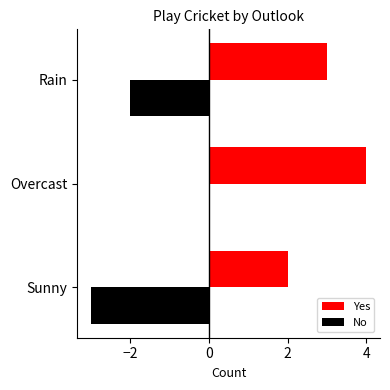

At which category is the sum across all series the highest?

Overcast